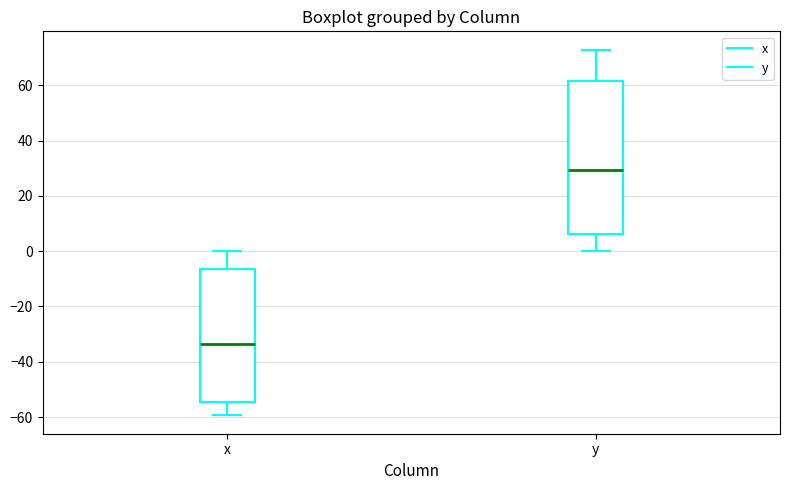

Which box is the tallest, from its lower edge to its upper edge?

y